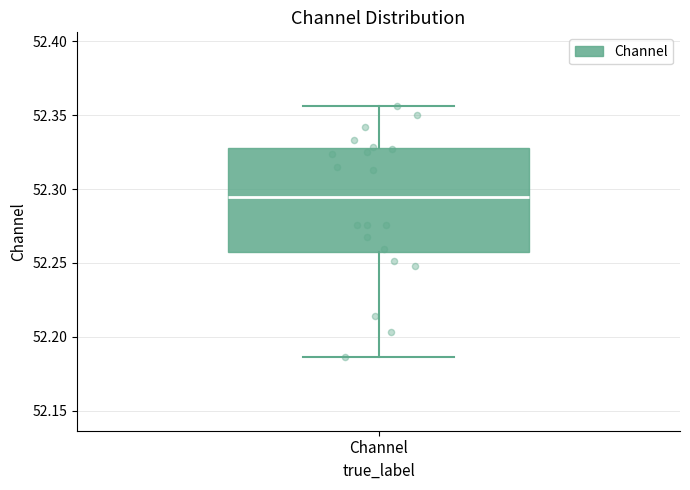

Transcribe this box plot: give where the median line is, the range the box spans, and where the two whiskers end, as read against the y-axis. The values are not printed on the chart, so give them approximately, as read against the axis.

median 52.295, box 52.255 to 52.330, whiskers 52.185 to 52.355